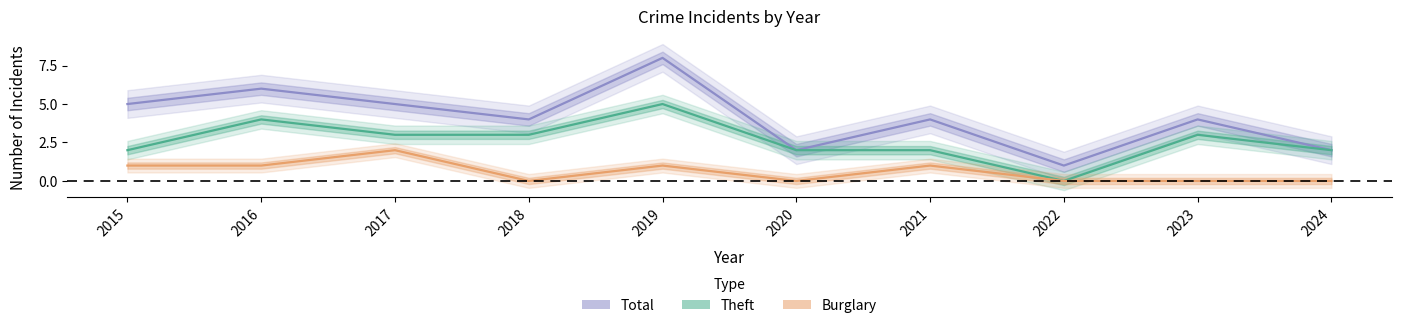

What is the value of the Total point at the 4th from the left?

4